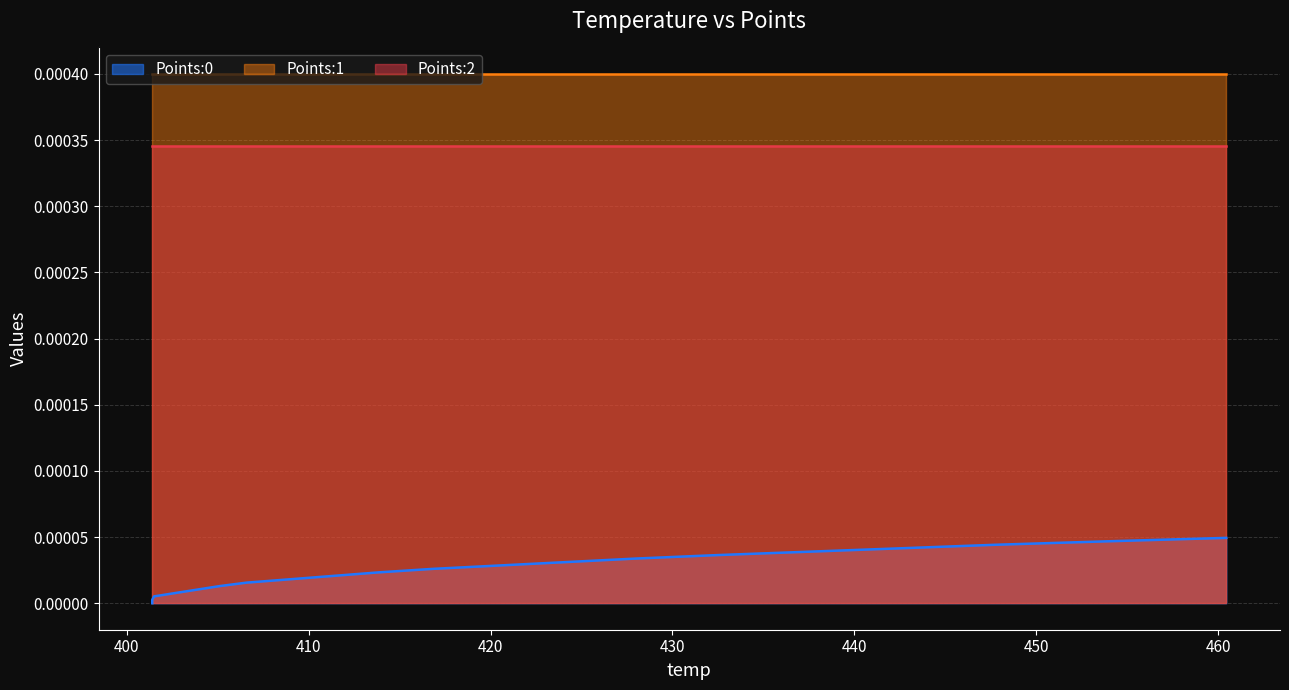

True or false: Points:2 has more than 0 interior local peaks.

False